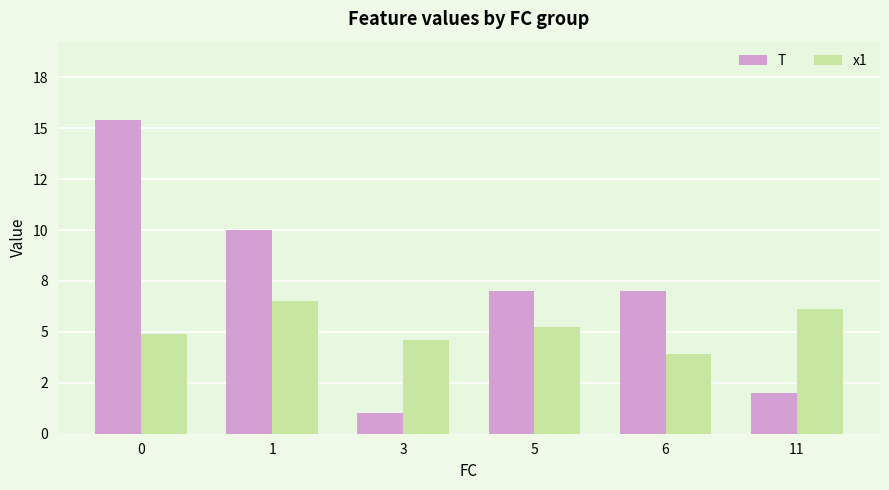

What is the minimum value for x1?

3.9